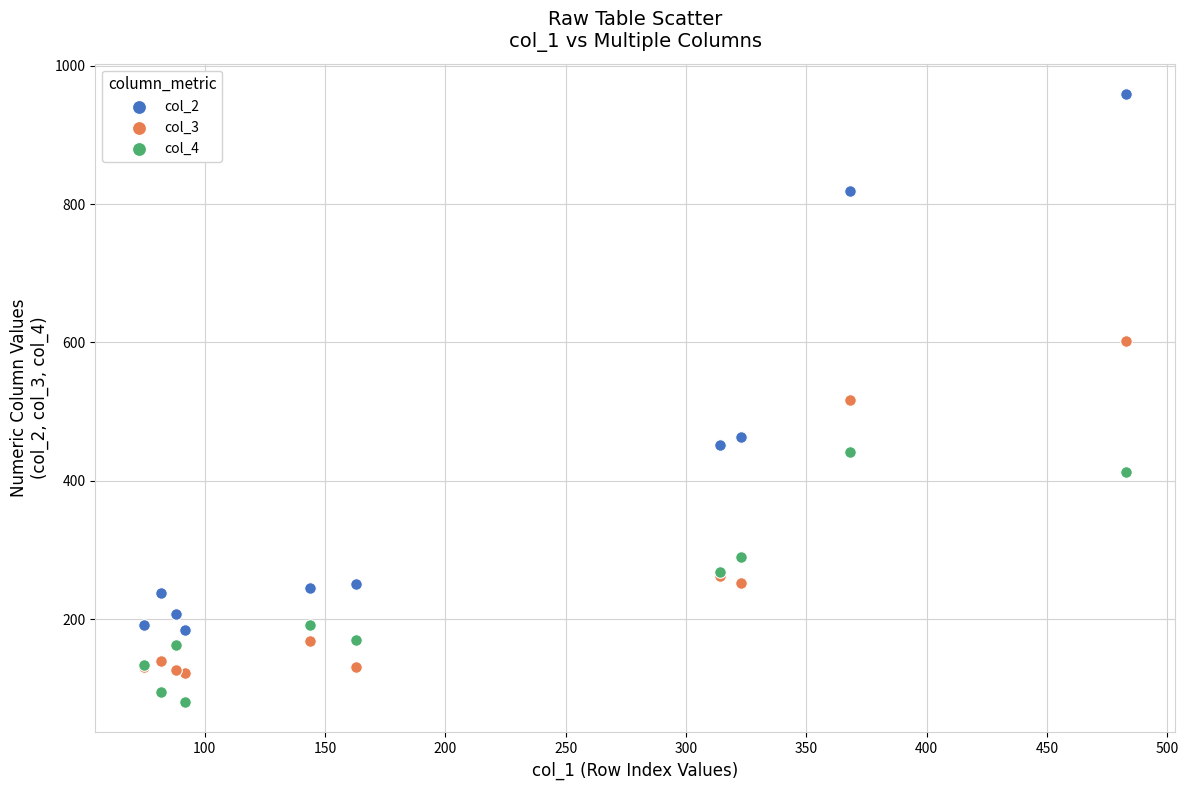

What is the X range (max minus min) for the scatter plot?

408